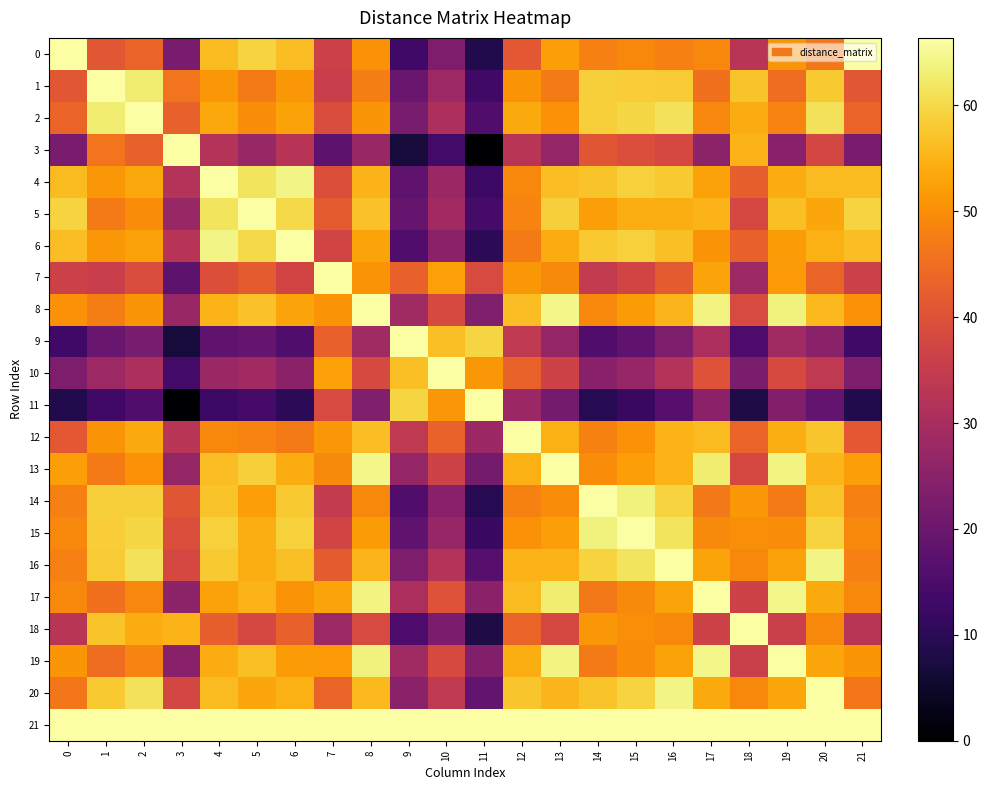

What is the spread (max minus min) of values at 21?

57.8